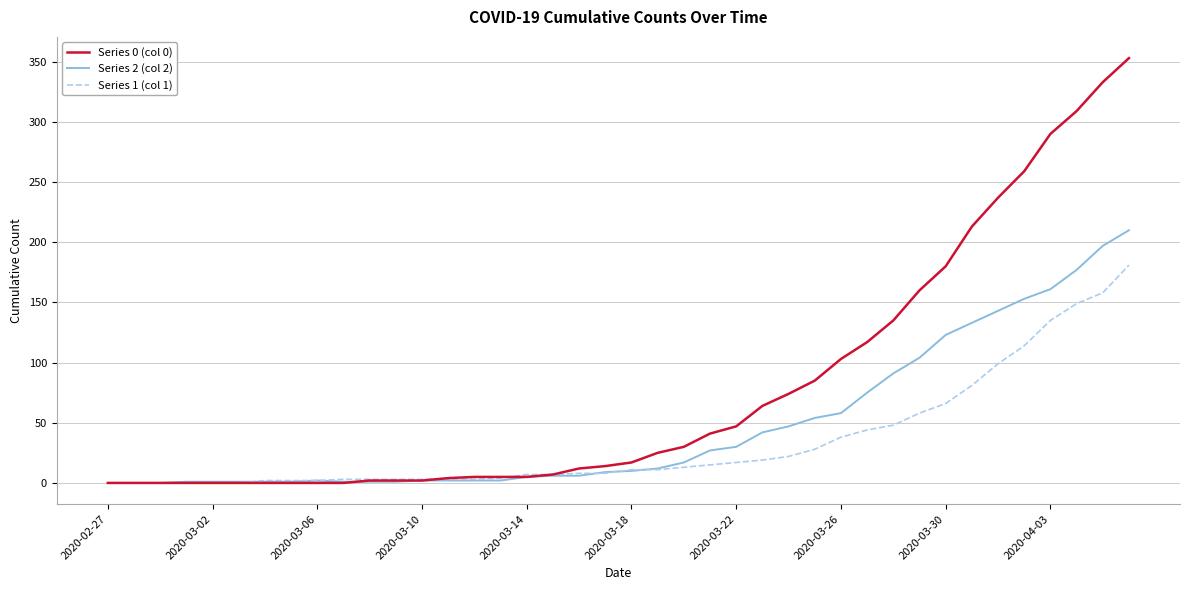

Which series has the largest range (max minus min)?

Series 0 (col 0)